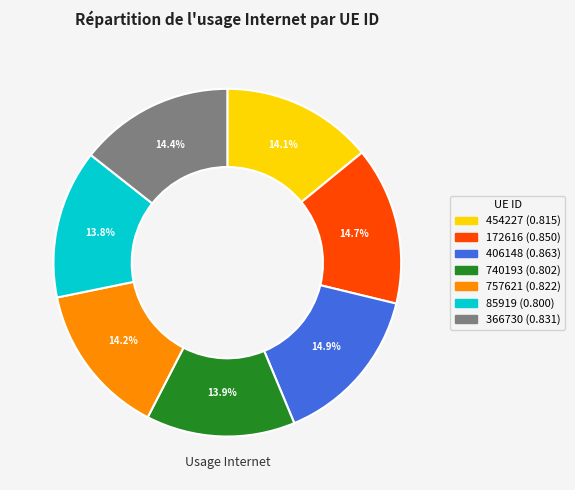

What percentage is the 406148 slice, to the nearest percent?

15%